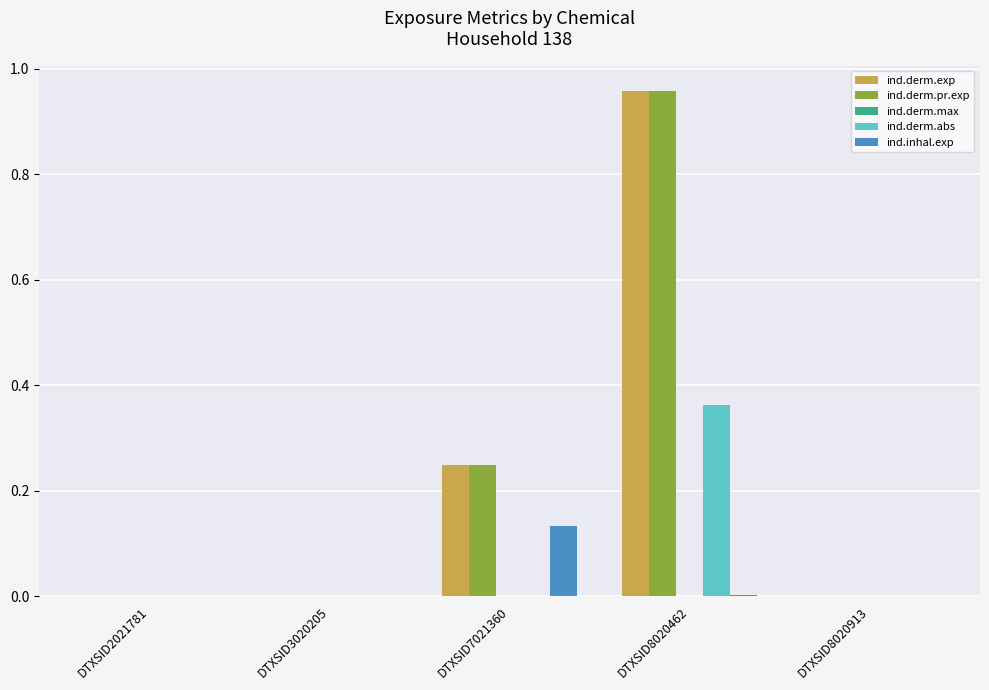

How many groups of bars are there?

5